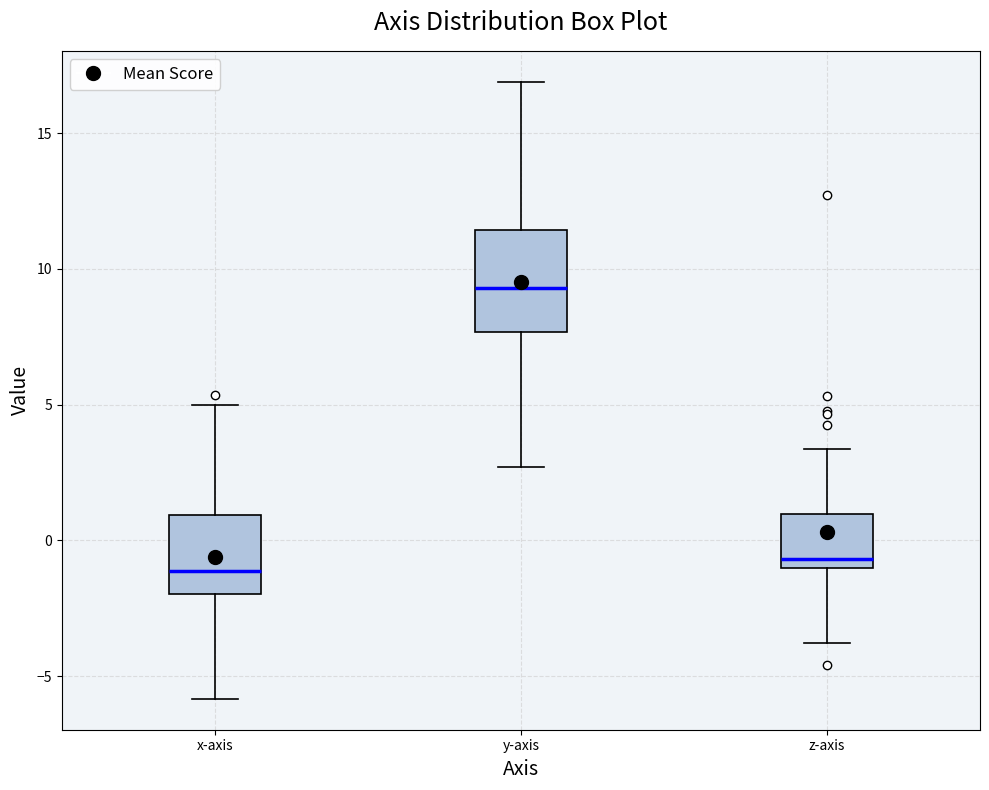

Reading left to right, transcribe this box plot: for each box, give where its median line is, the range the box spans, and where its two whiskers end, as read against the y-axis. The values are not printed on the chart, so give them approximately, as read against the axis.

x-axis: median -1.0, box -2.0 to 1.0, whiskers -6.0 to 5.0
y-axis: median 9.5, box 7.5 to 11.5, whiskers 2.5 to 17.0
z-axis: median -0.5, box -1.0 to 1.0, whiskers -4.0 to 3.5